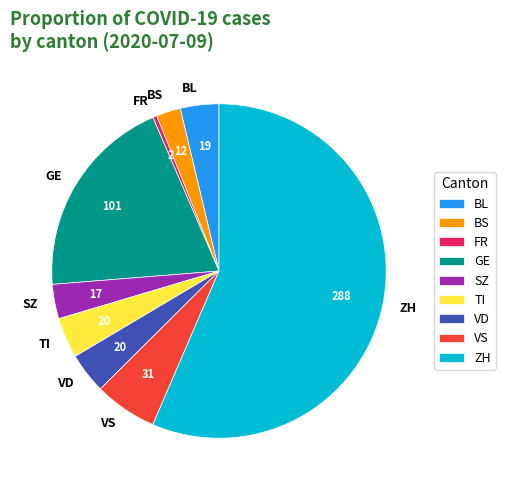

The VS slice represents 1% of the pie. True or false?

False